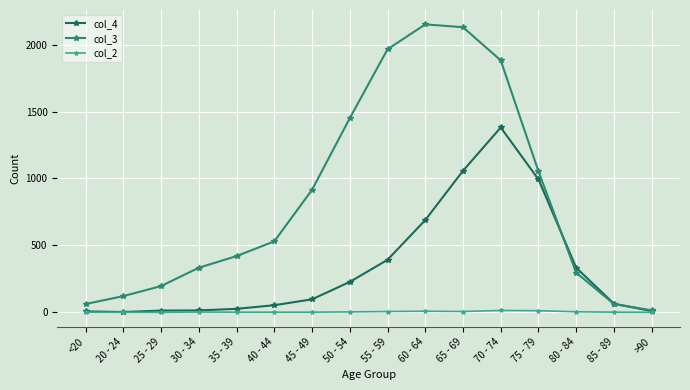

What is the value of the col_3 point at the 5th from the left?

420